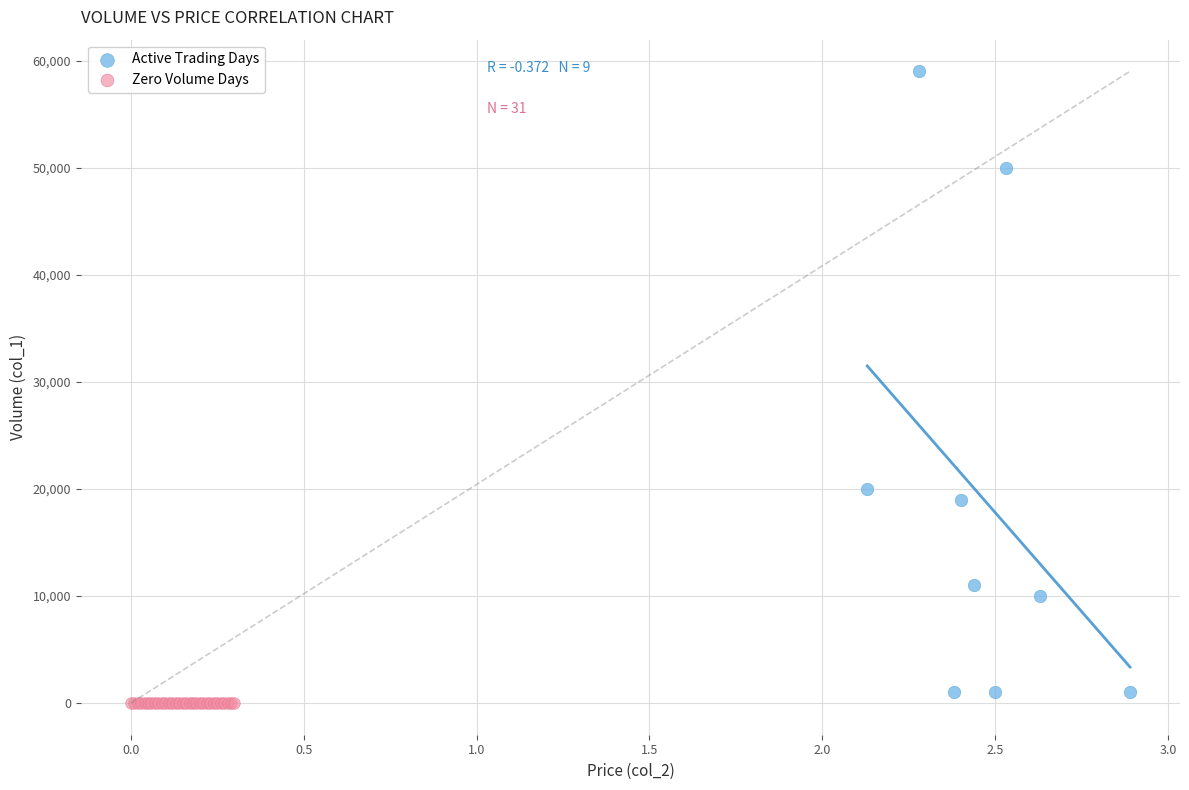

What are all the series names shown in the legend?

Active Trading Days, Zero Volume Days